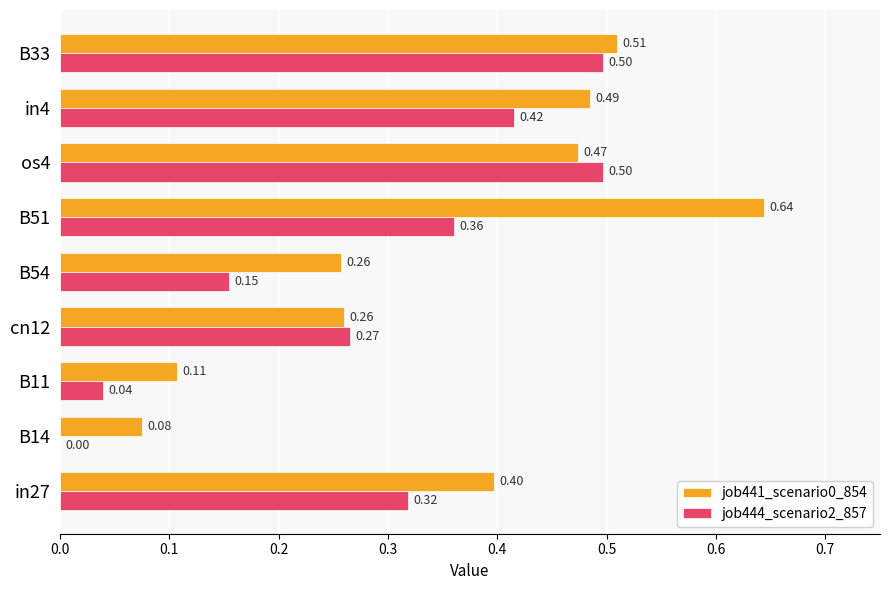

At which label is job444_scenario2_857 closest to 0?

B14